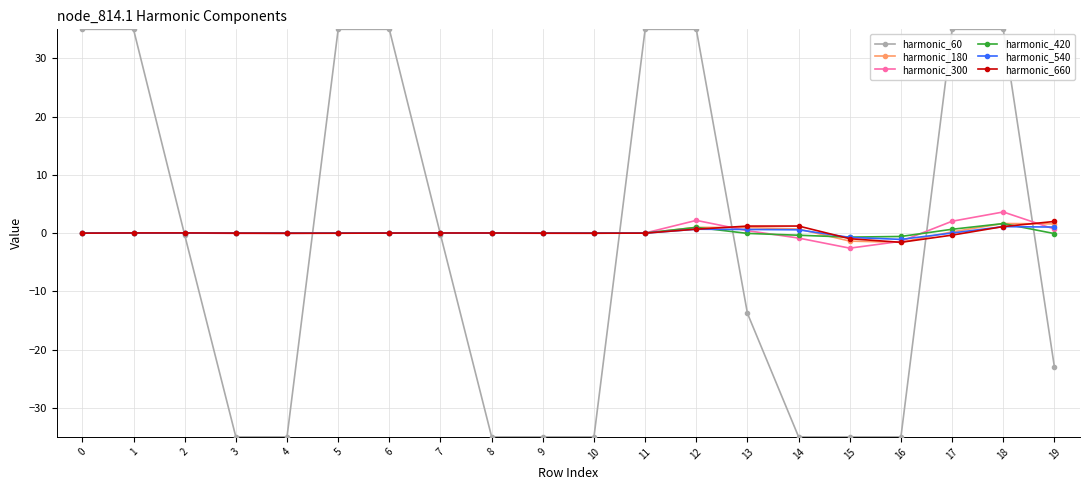

True or false: harmonic_300 has more than 0 points higher than both neighbors.

True